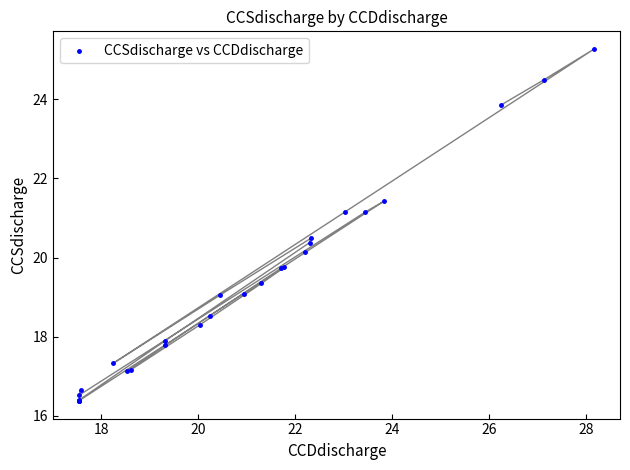

What Y value in the scatter plot is closest to 20?

20.1